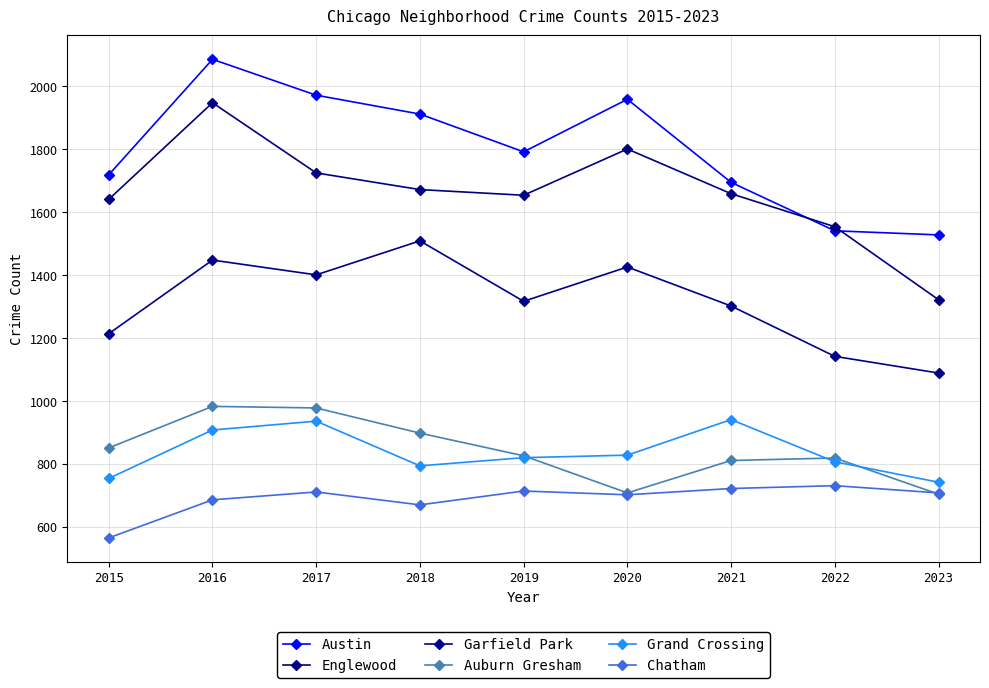

What is the total value across all series at 2019?

7123